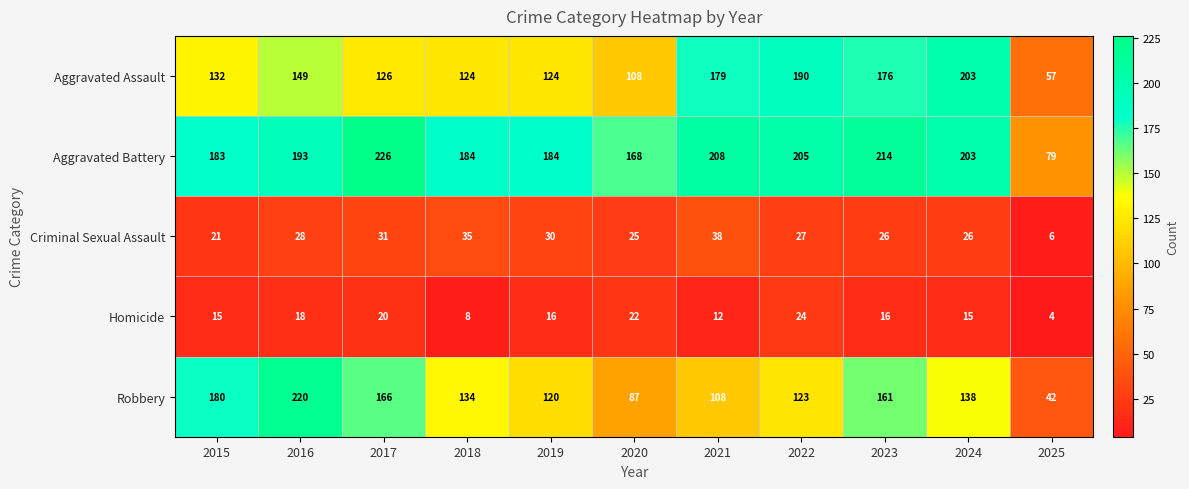

Is it true that Aggravated Assault equals 245 at 2021?

False